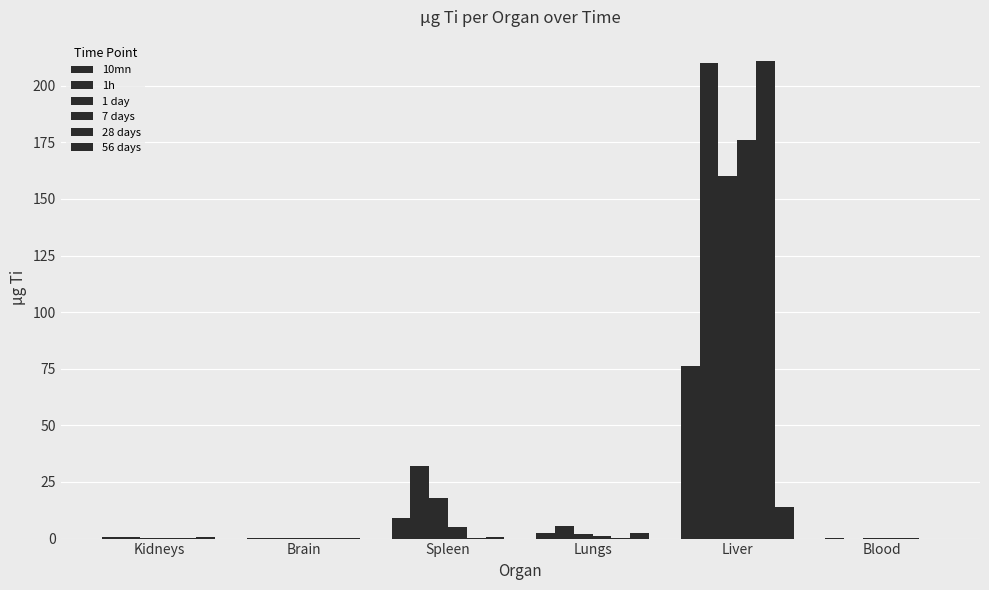

At which label does 1h first exceed 5?

Spleen